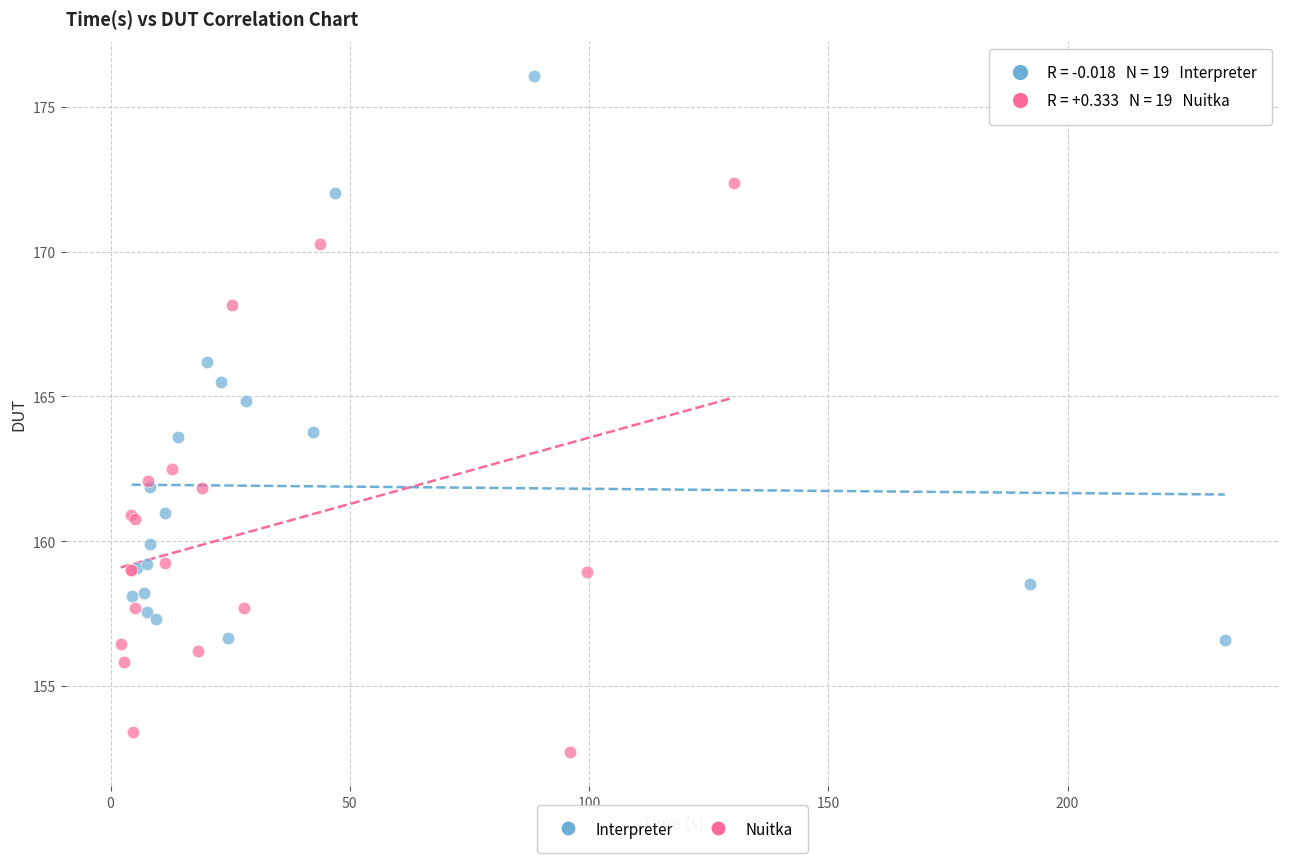

What are all the series names shown in the legend?

Interpreter, Nuitka